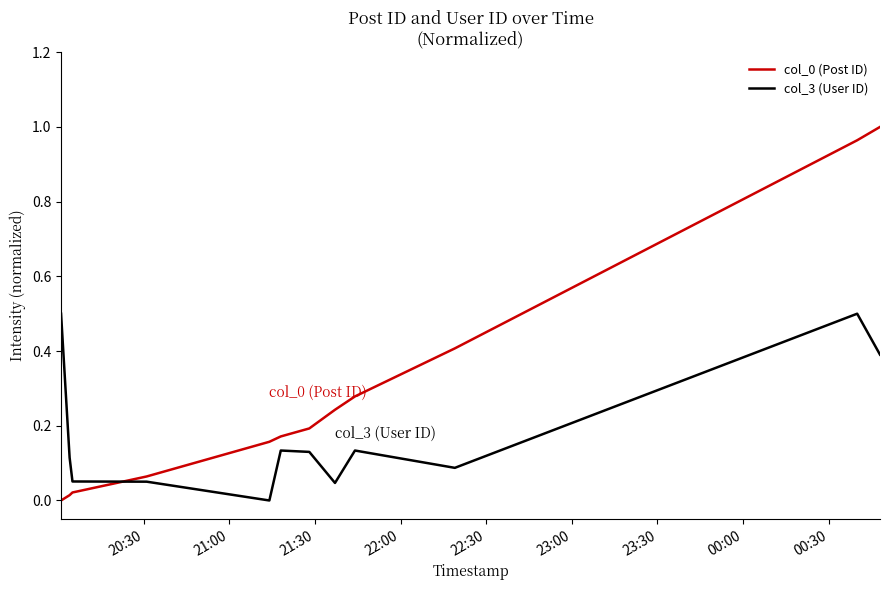

Does the chart display data point markers on the line(s)?

No